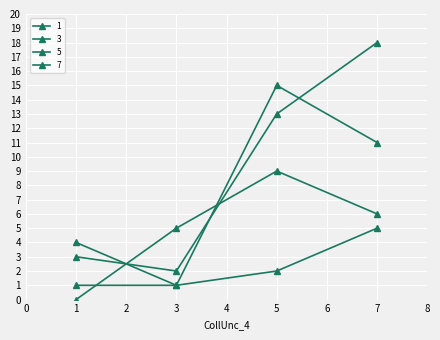

What is the spread (max minus min) of values at 5?

13